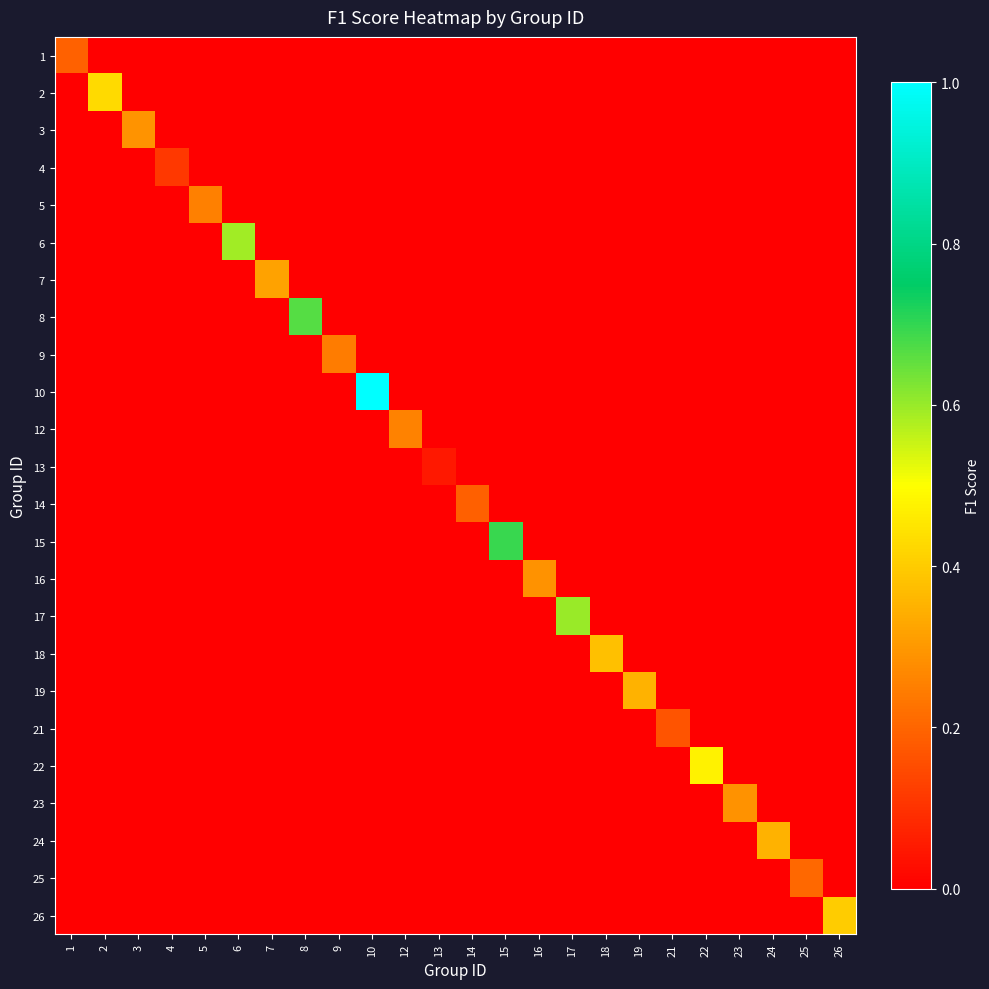

Which category has the highest value across all series?

10